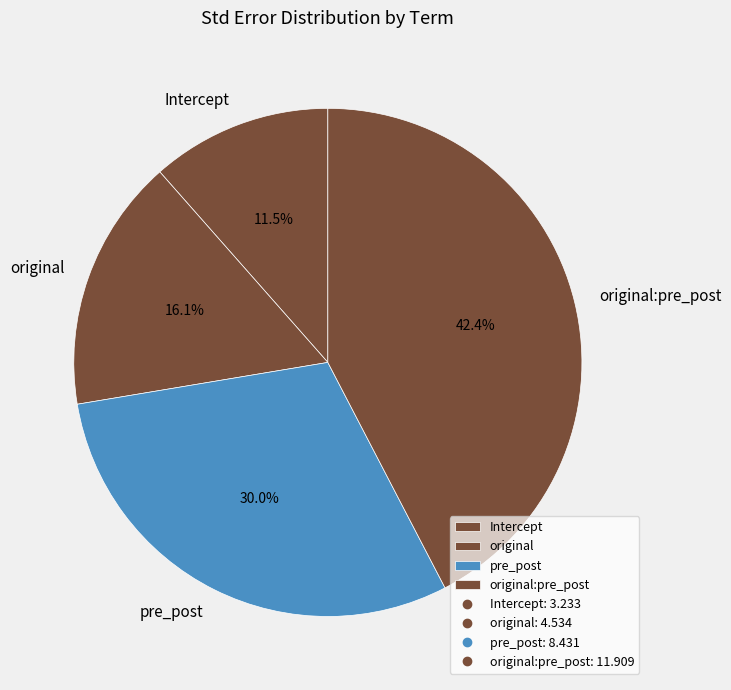

Which slice is the largest?

original:pre_post